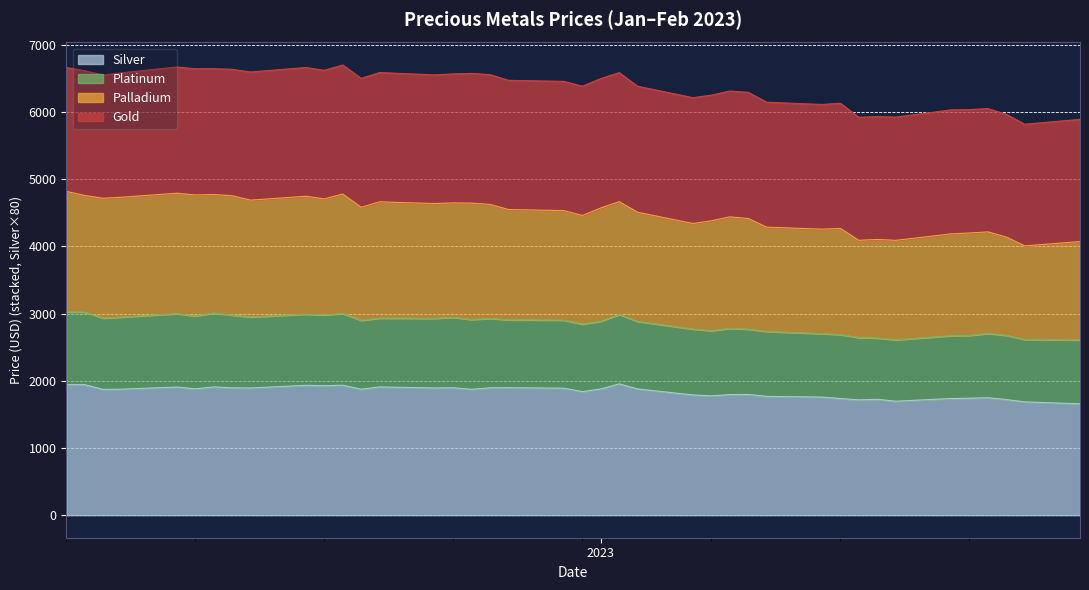

How many interior local peaks does the Silver series have?

11